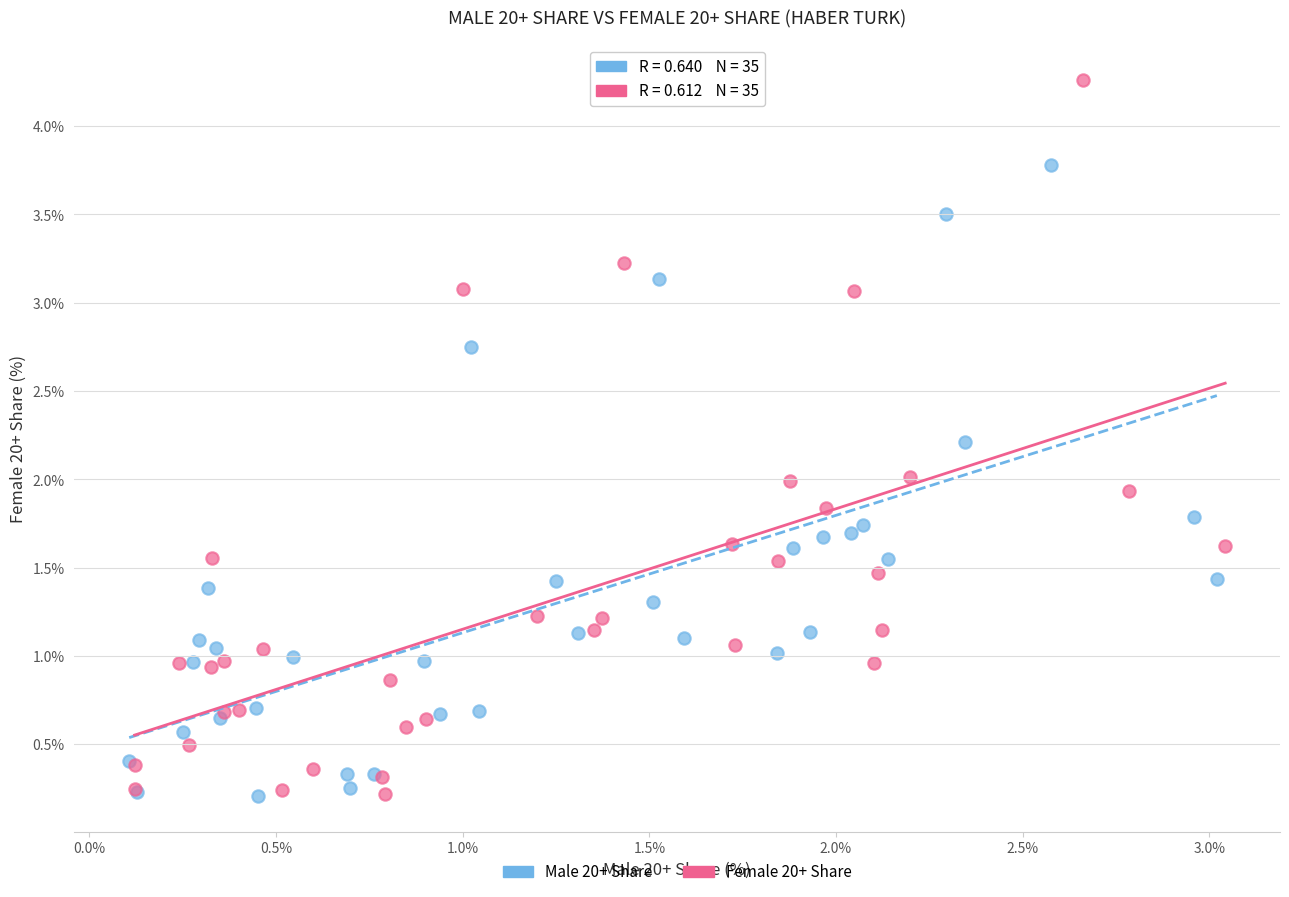

Which series reaches the maximum Y coordinate?

Female 20+ Share